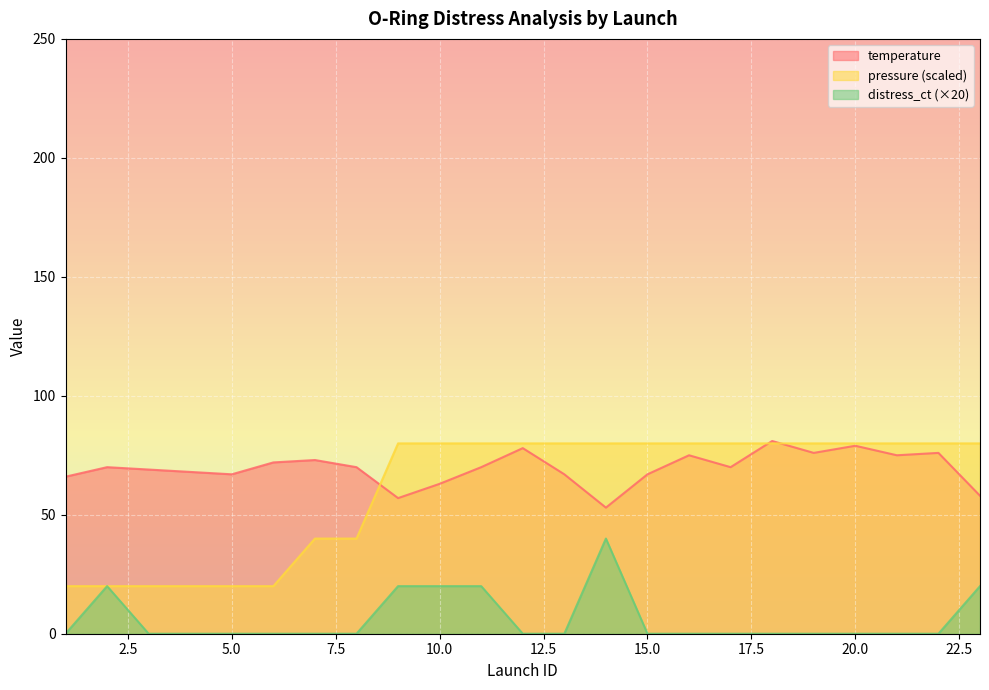

Where is pressure nearest to the value 50?

7